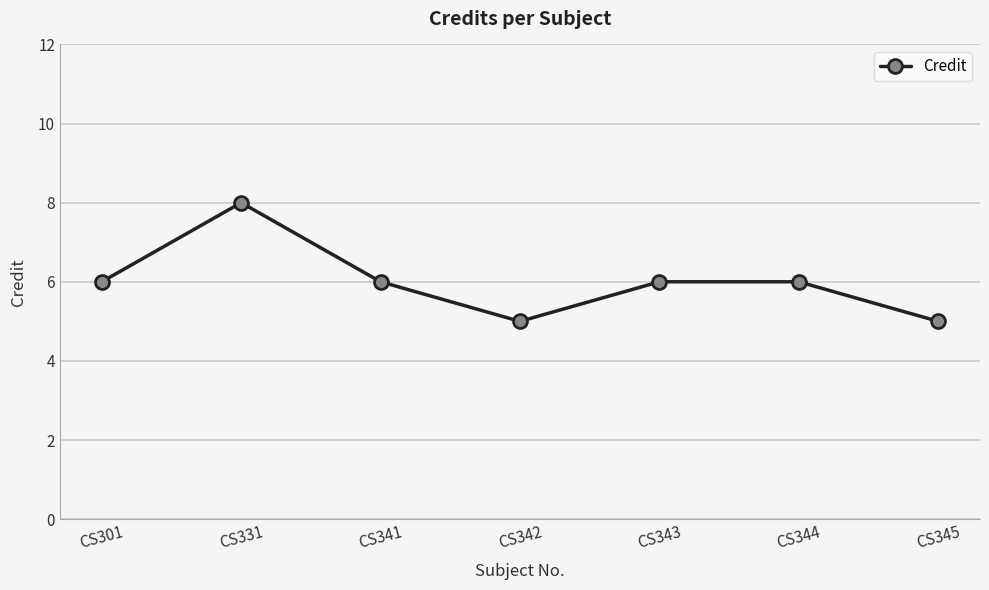

What is the difference between the second highest and second lowest values?

1